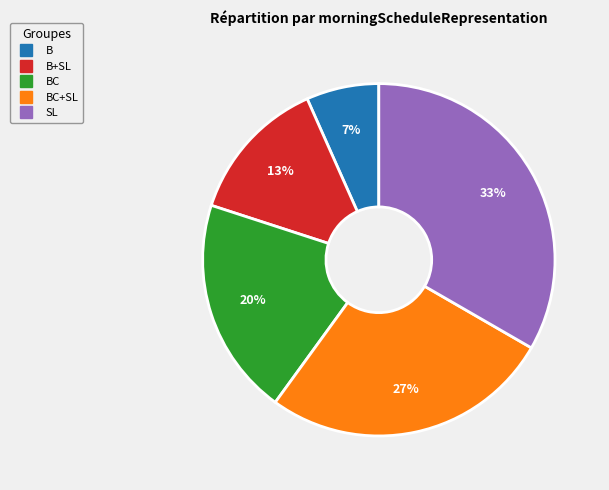

To the nearest percent, what is the average slice percentage?

20%